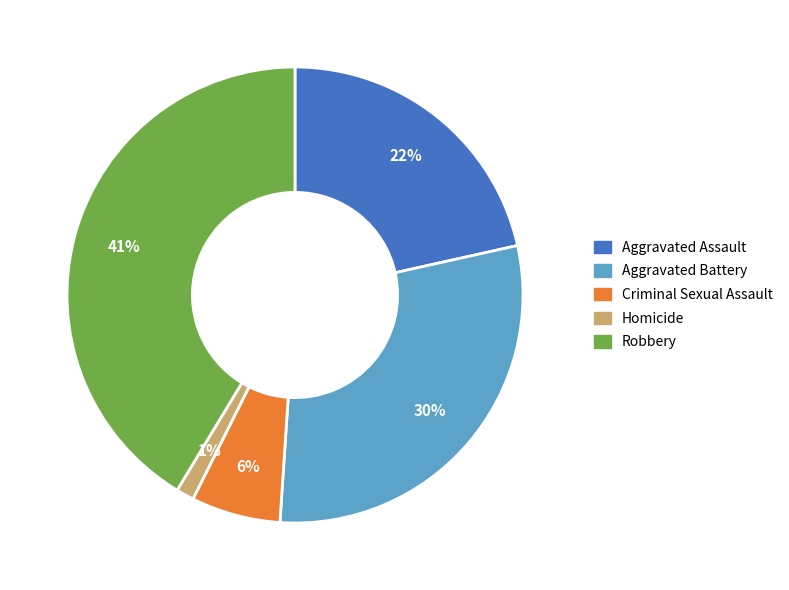

Which category has the smallest portion of the pie?

Homicide